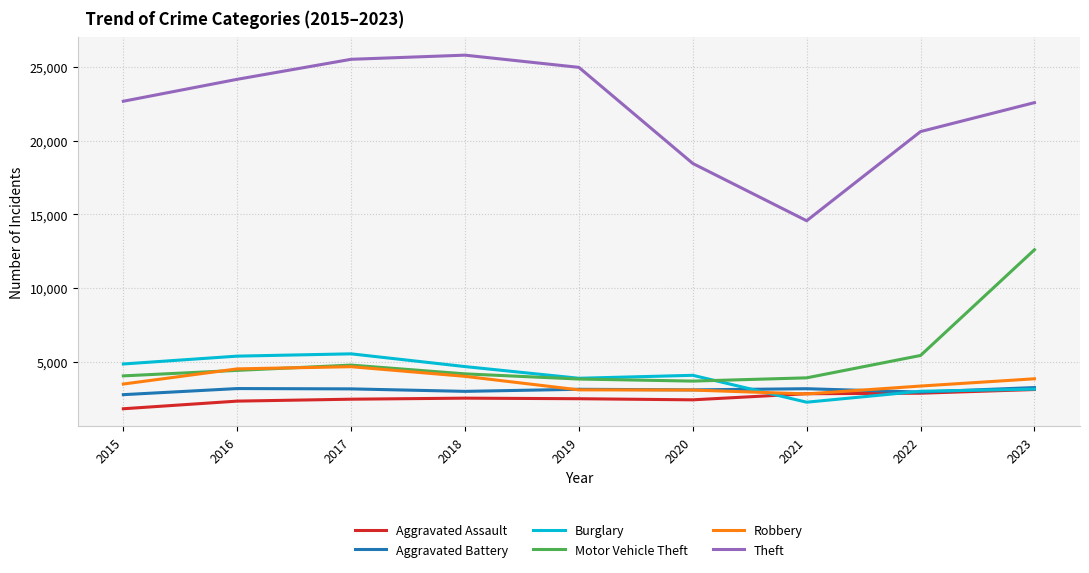

Is this an area chart (filled region under the line)?

No